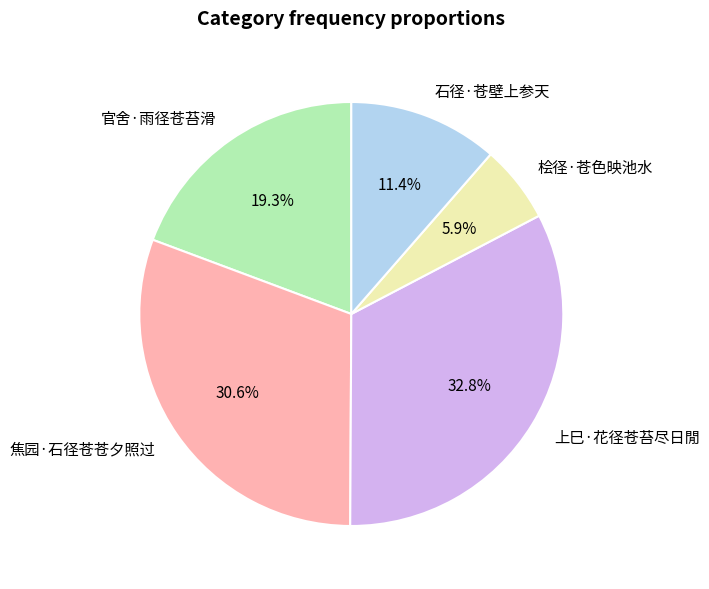

Count the number of slices in the pie.

5